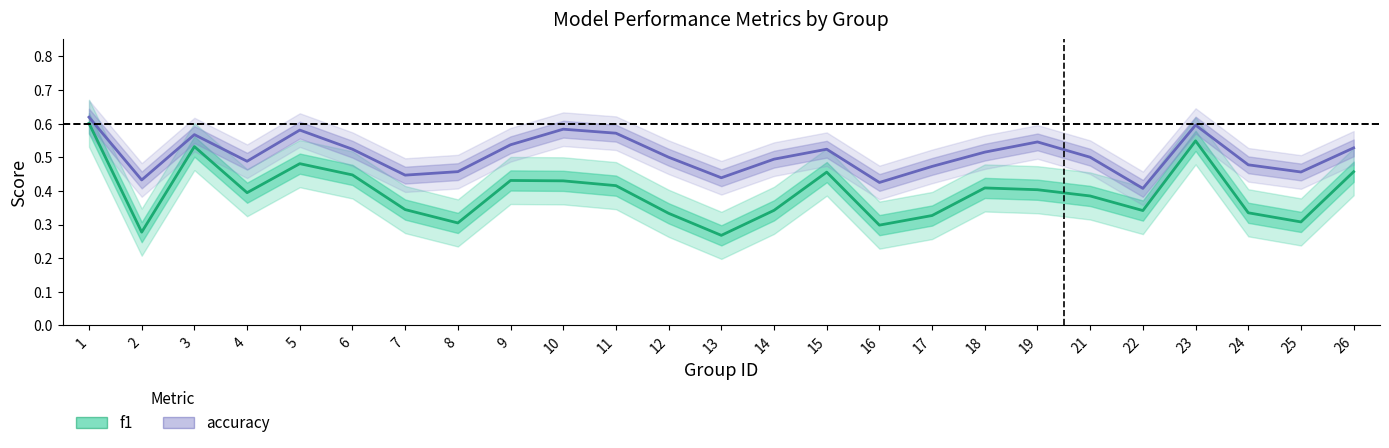

True or false: f1 has a value of 0.4 at 9.

True